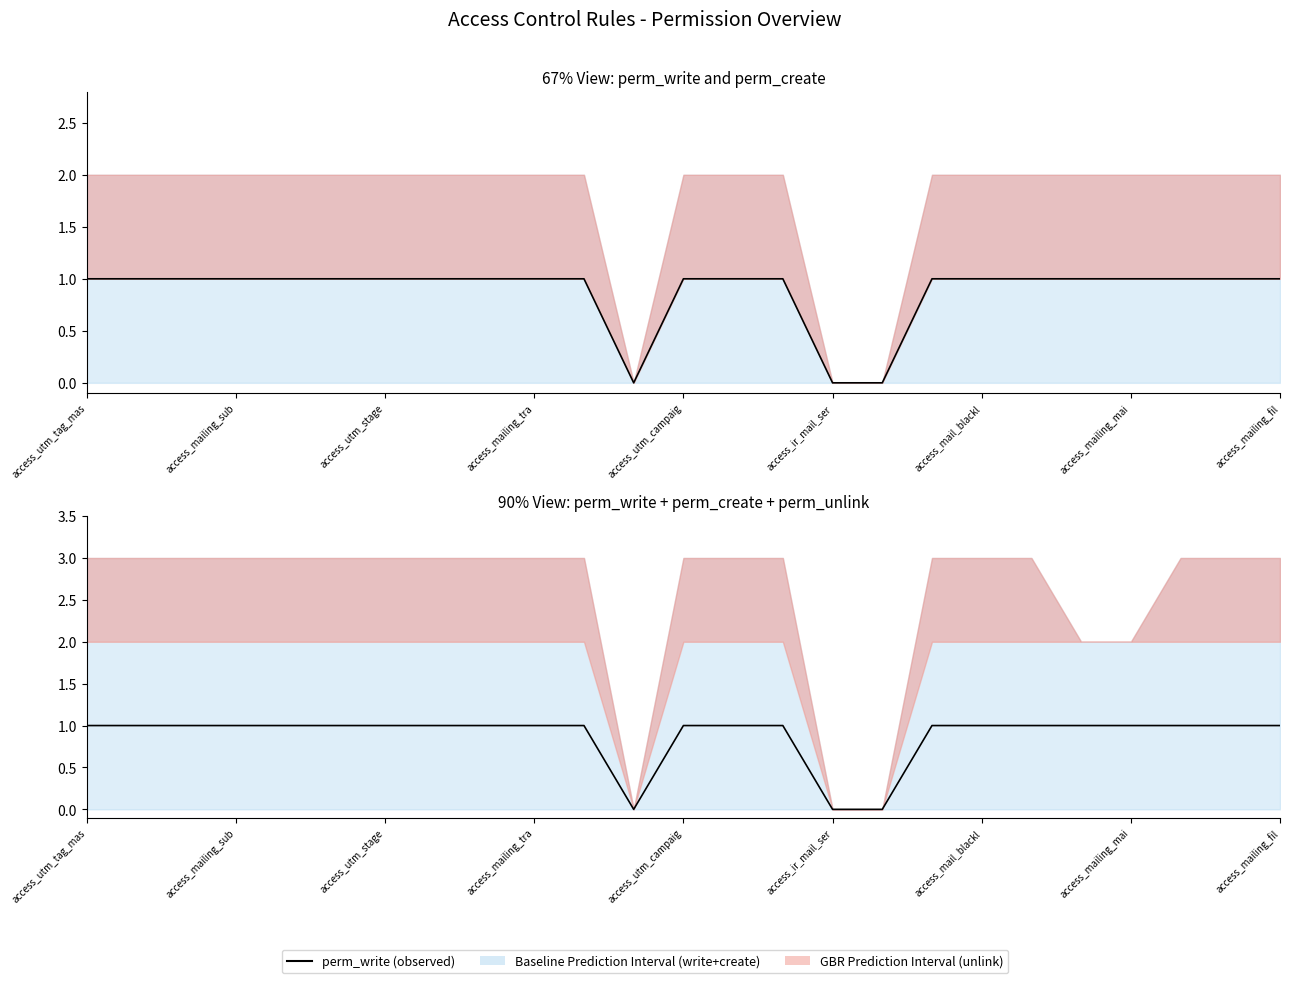

What value does the data have at 19?

1